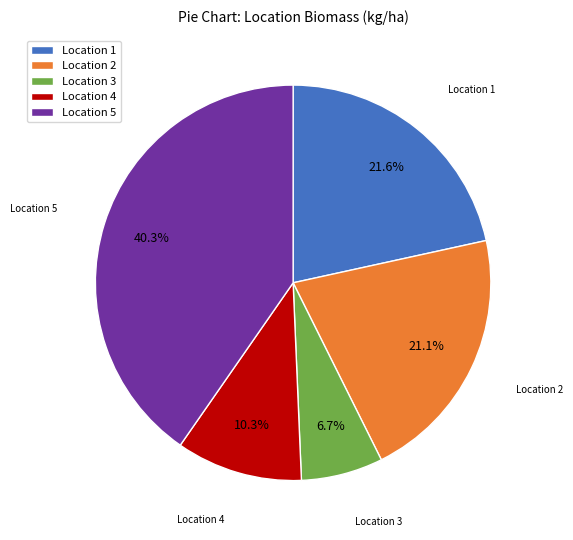

Between Location 4 and Location 1, which is larger?

Location 1